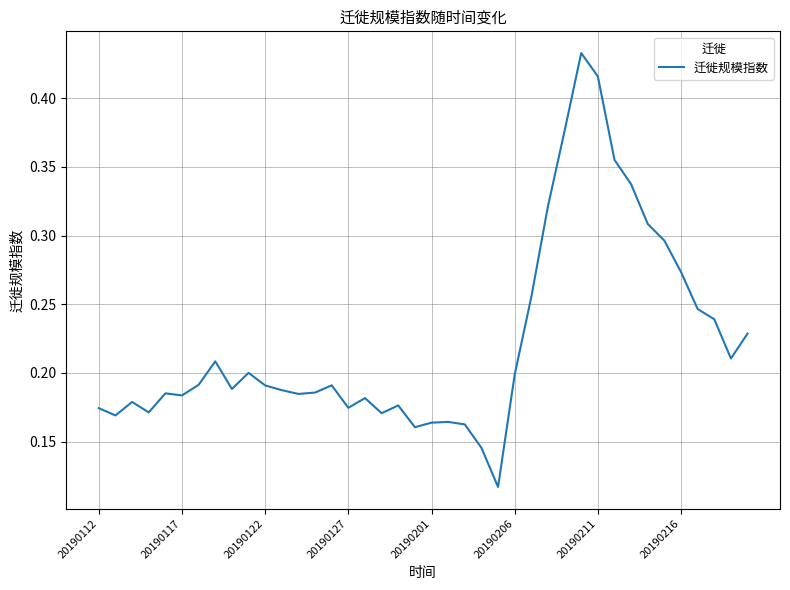

How many lines are shown in the chart?

1